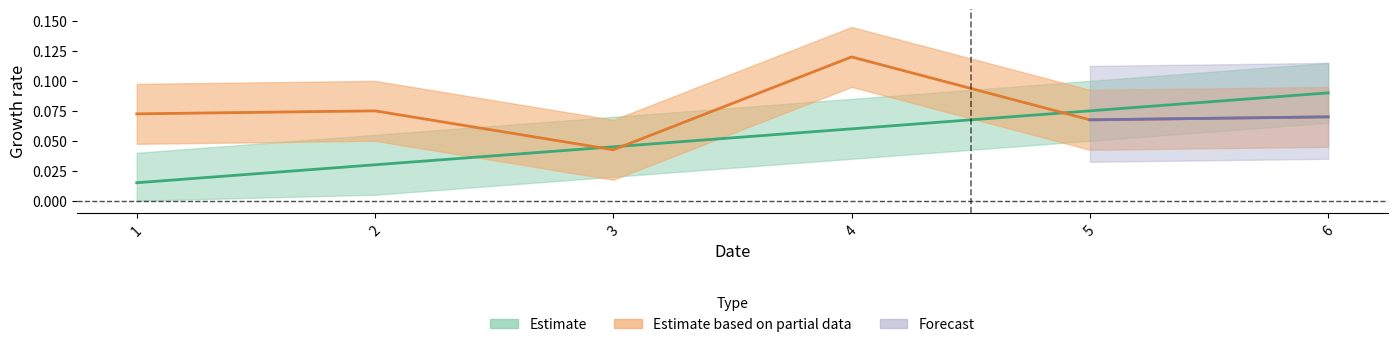

Which has a higher value, 5 or 4?

5